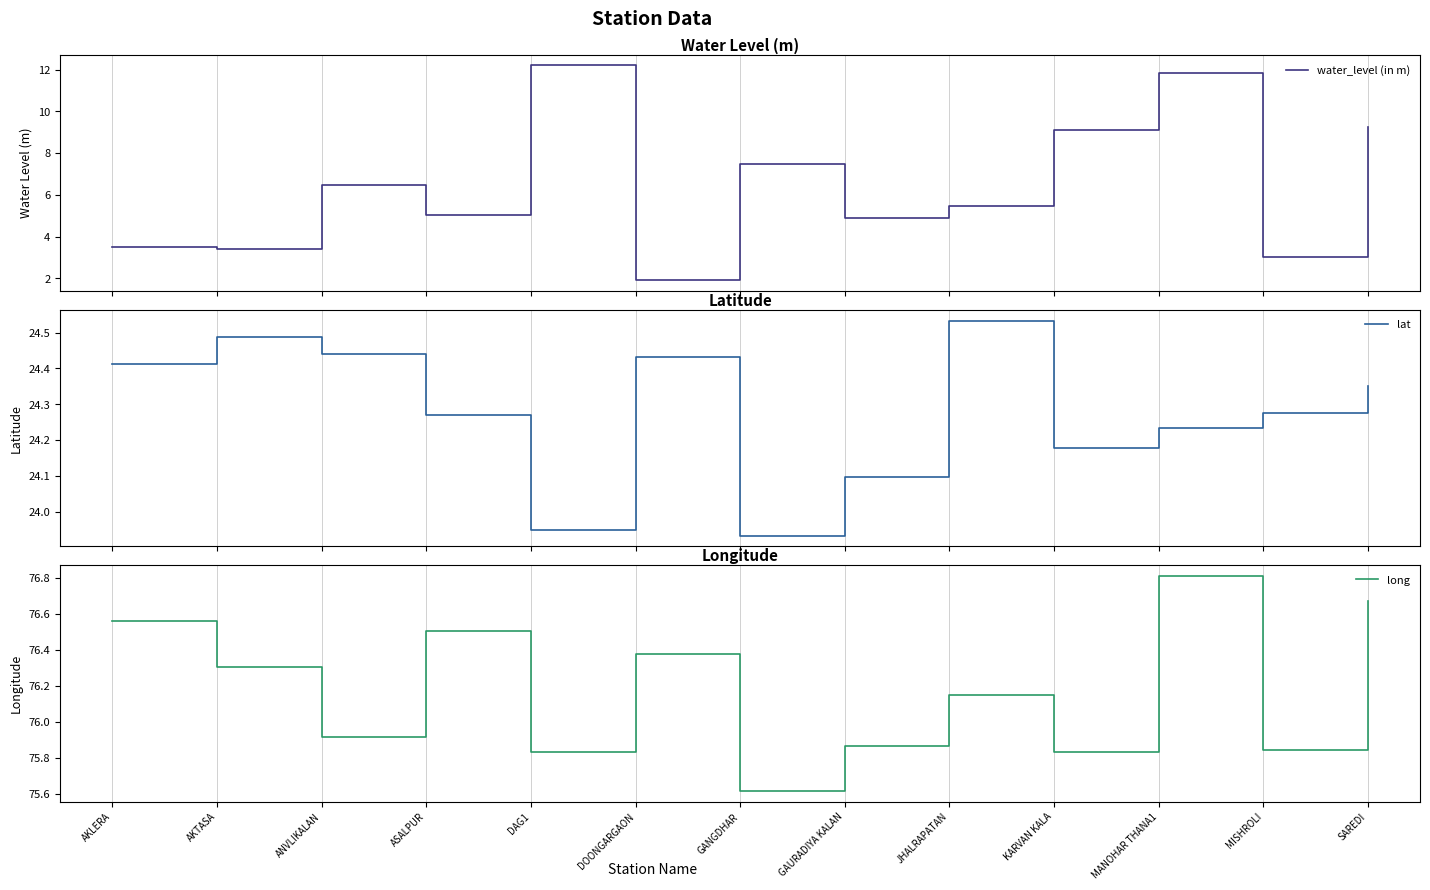

List the labels in order of lat value, largest first.

JHALRAPATAN, AKTASA, ANVLIKALAN, DOONGARGAON, AKLERA, SAREDI, MISHROLI, ASALPUR, MANOHAR THANA1, KARVAN KALA, GAURADIYA KALAN, DAG1, GANGDHAR